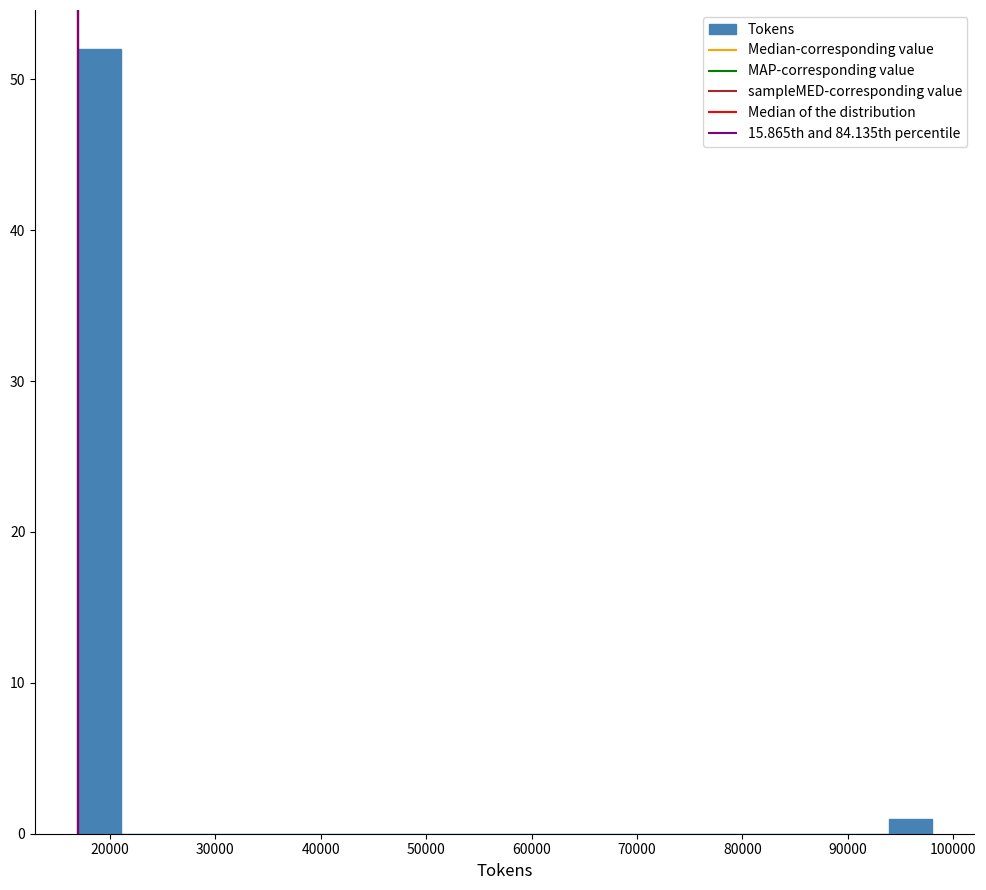

Reading left to right, list every bar in this chart as the range it spans on the x-axis followed by its height. Neither the bar edges nor the heights are printed on the chart, so give them approximately, as read against the axes.

17000 to 21000: 52
21000 to 25000: 0
25000 to 29000: 0
29000 to 33000: 0
33000 to 37000: 0
37000 to 41000: 0
41000 to 45000: 0
45000 to 49000: 0
49000 to 53000: 0
53000 to 57000: 0
57000 to 62000: 0
62000 to 66000: 0
66000 to 70000: 0
70000 to 74000: 0
74000 to 78000: 0
78000 to 82000: 0
82000 to 86000: 0
86000 to 90000: 0
90000 to 94000: 0
94000 to 98000: 1